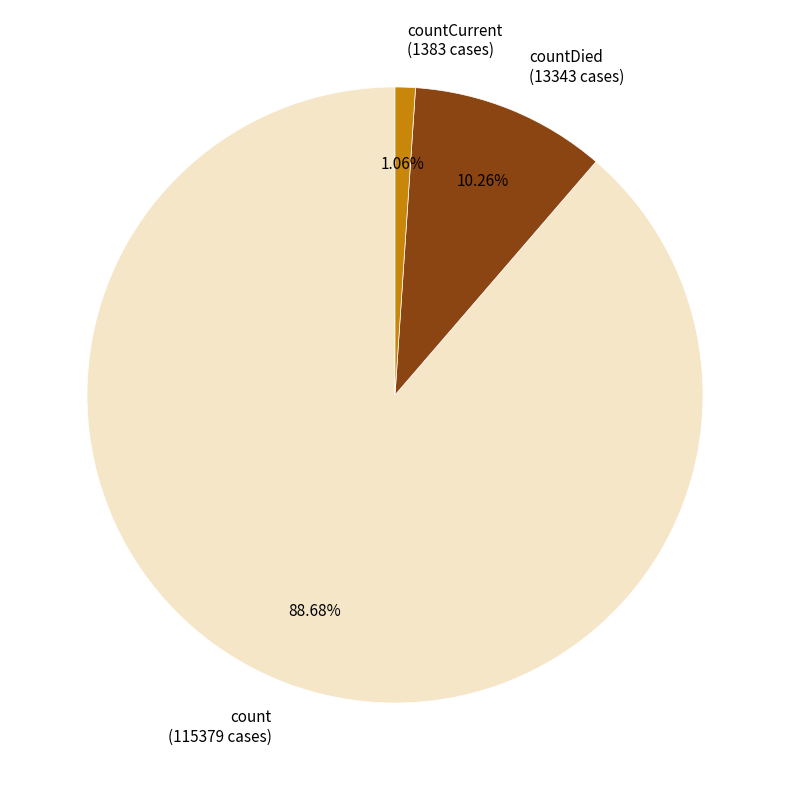

Approximately how many times larger is the value at count (115379 cases) compared to countDied (13343 cases)?

8.6